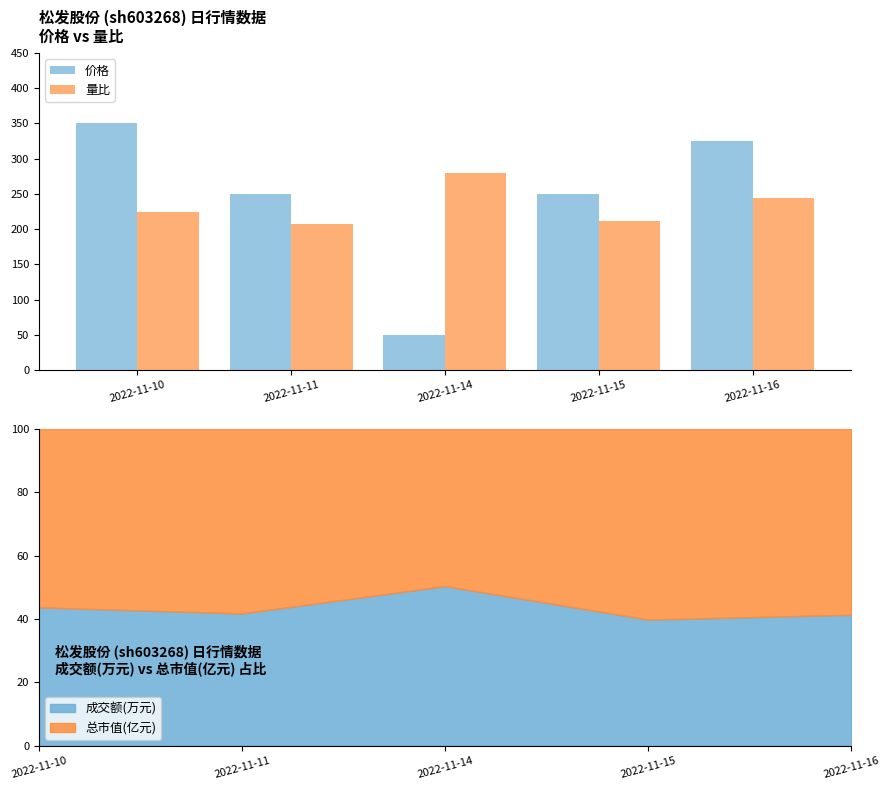

List the series in order of their peak value, highest first.

价格, 量比